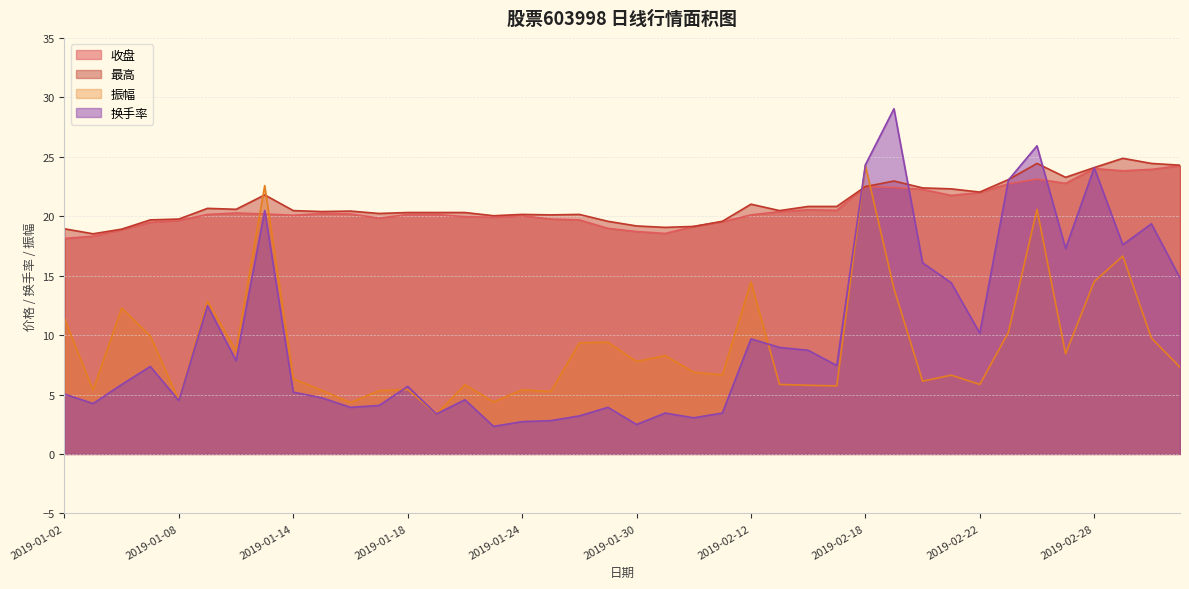

What position from the left is 2019-02-20?

31